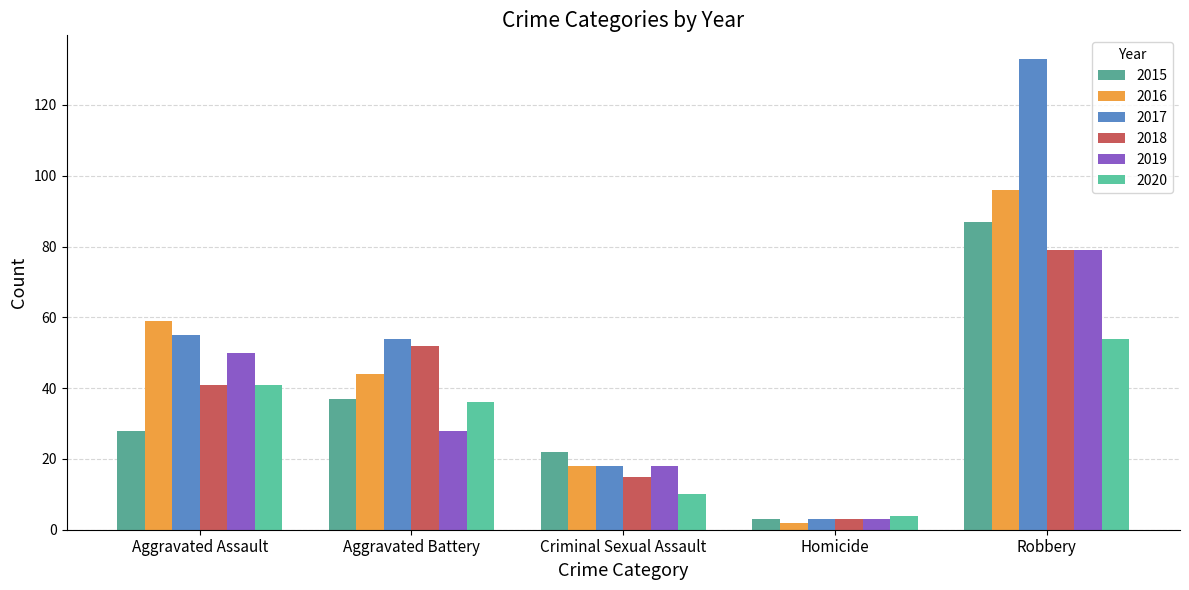

What are all the series names shown in the legend?

2015, 2016, 2017, 2018, 2019, 2020